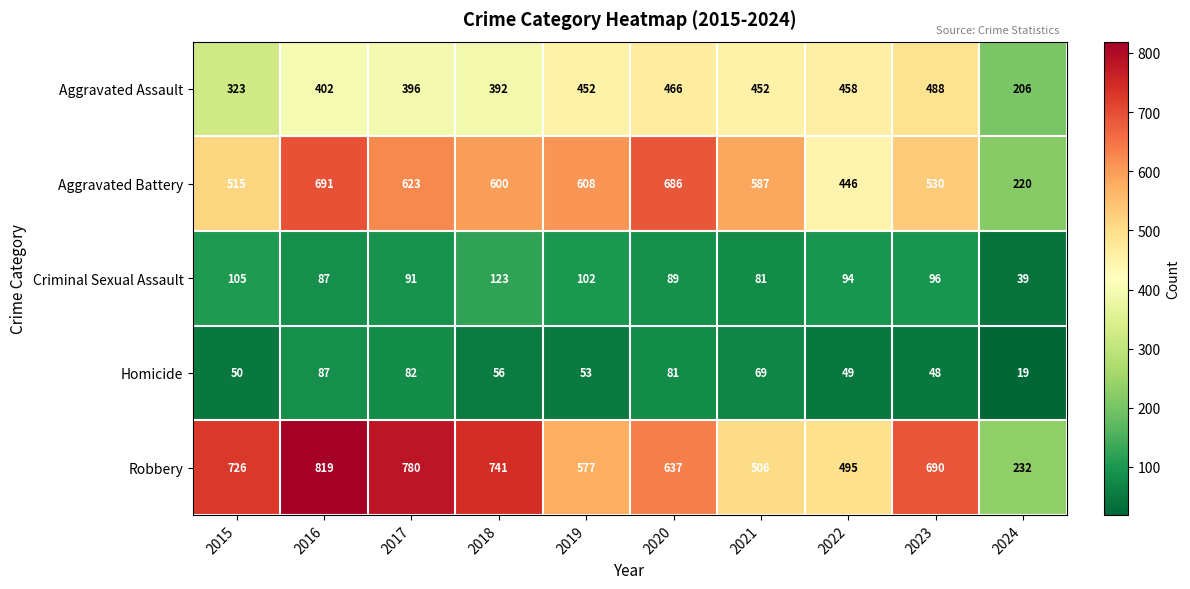

Rank the series by their maximum value, from lowest to highest.

Homicide, Criminal Sexual Assault, Aggravated Assault, Aggravated Battery, Robbery